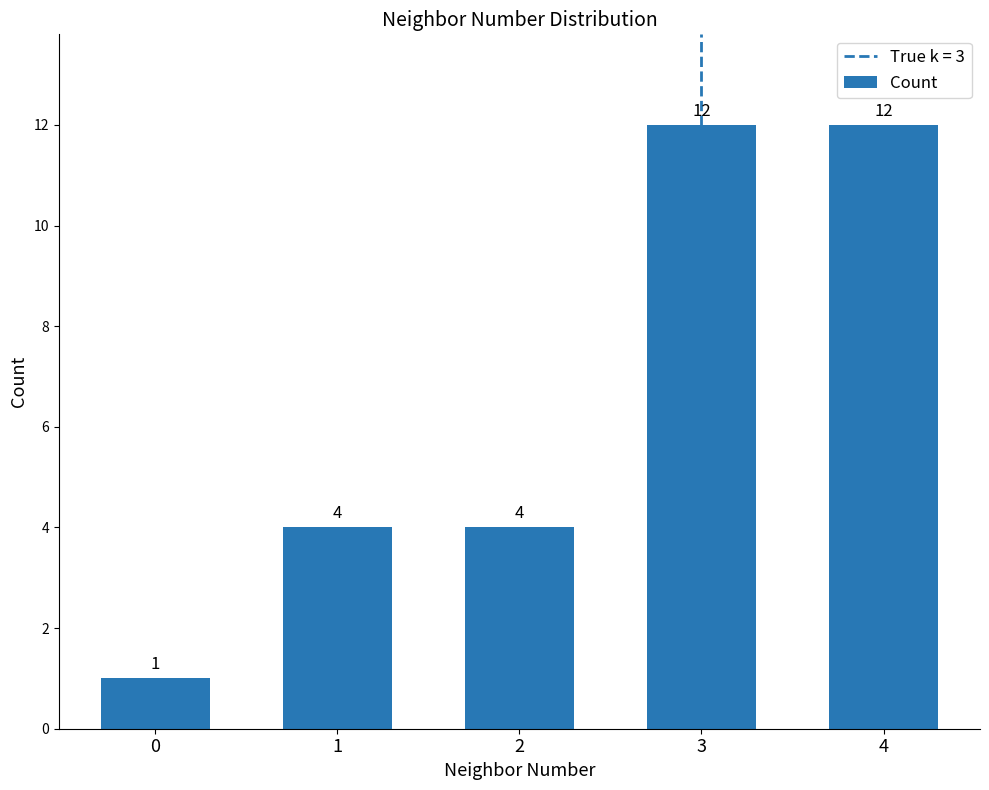

What is the greatest value displayed?

12